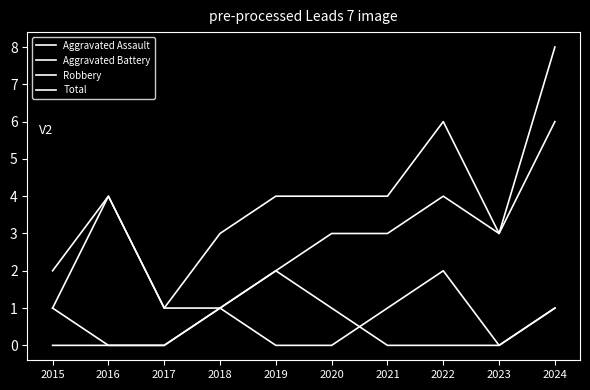

Is this an area chart (filled region under the line)?

No